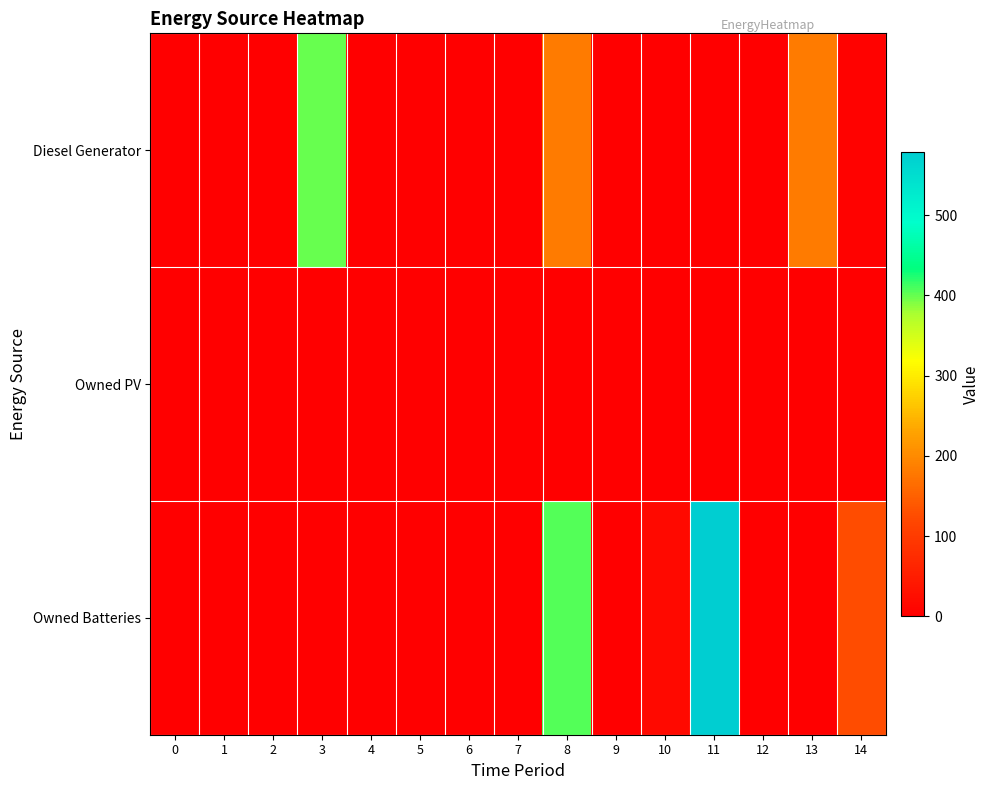

Which series has the largest total across all categories?

Owned Batteries